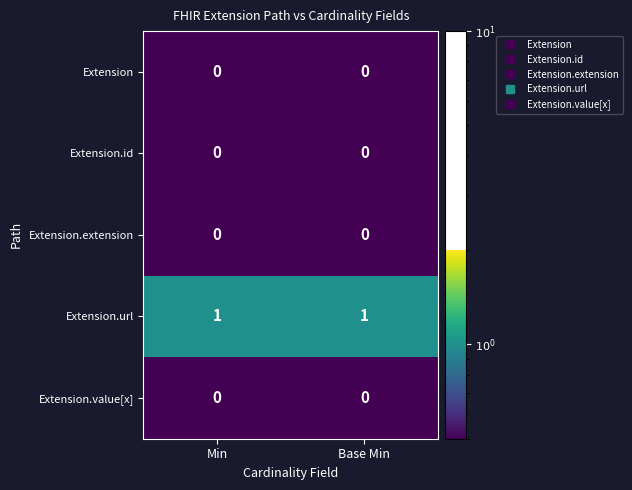

The value of Extension at Min is 0. True or false?

True